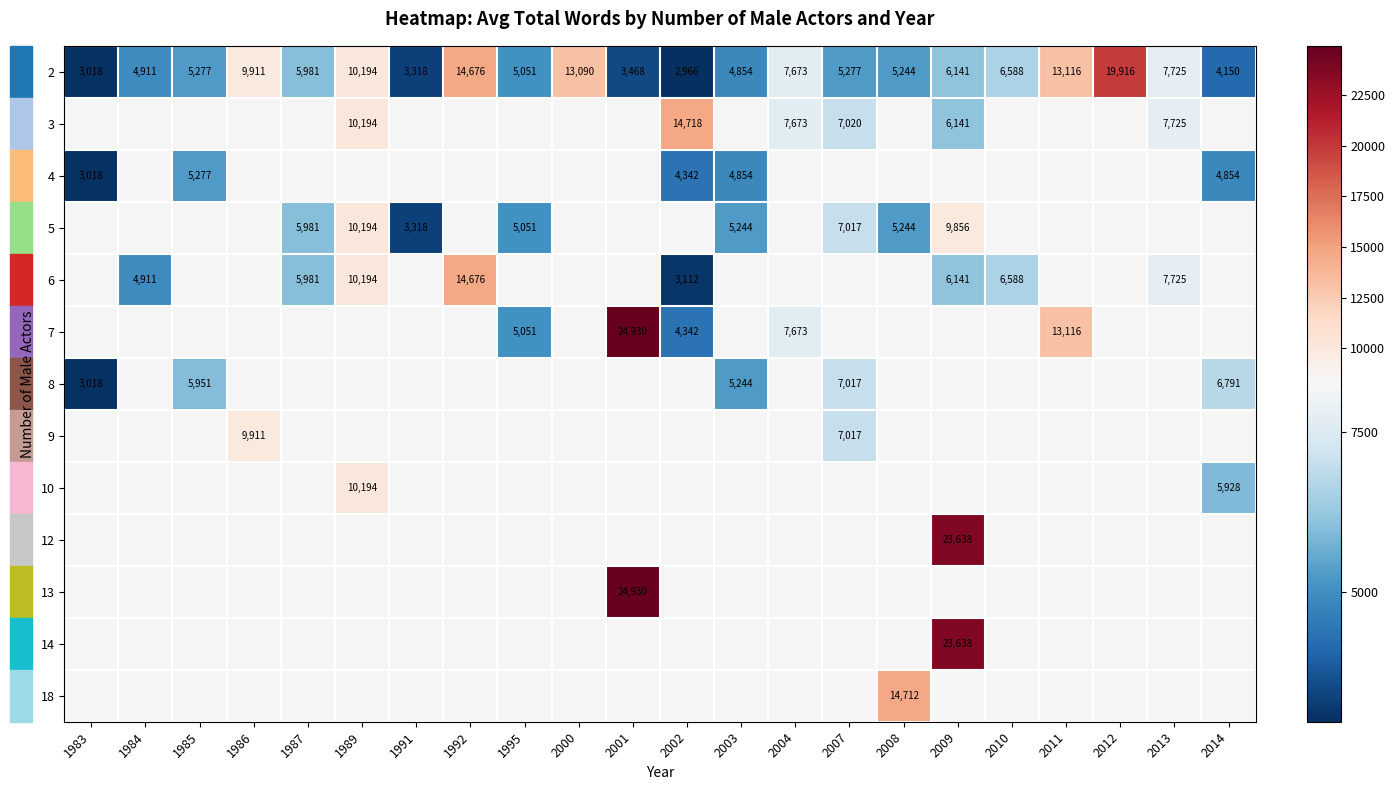

Is it true that 9 equals 9911 at 1986?

True